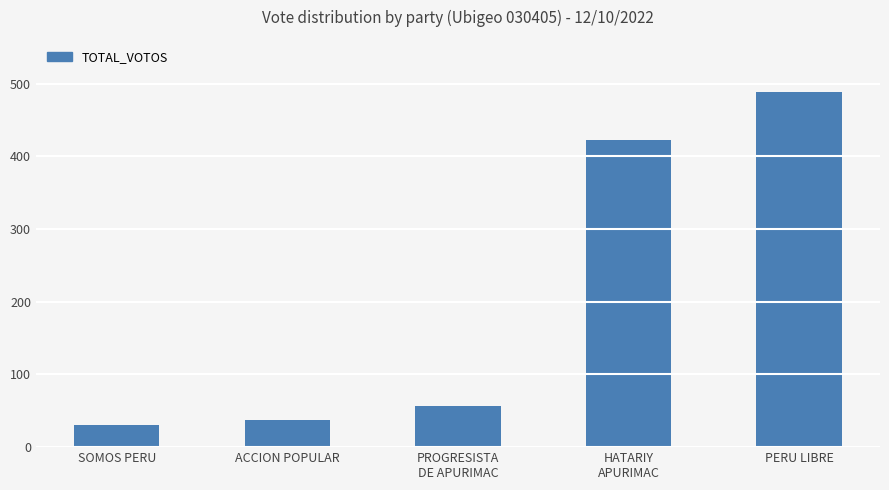

Rank the categories by value from highest to lowest.

PERU LIBRE, HATARIY
APURIMAC, PROGRESISTA
DE APURIMAC, ACCION POPULAR, SOMOS PERU